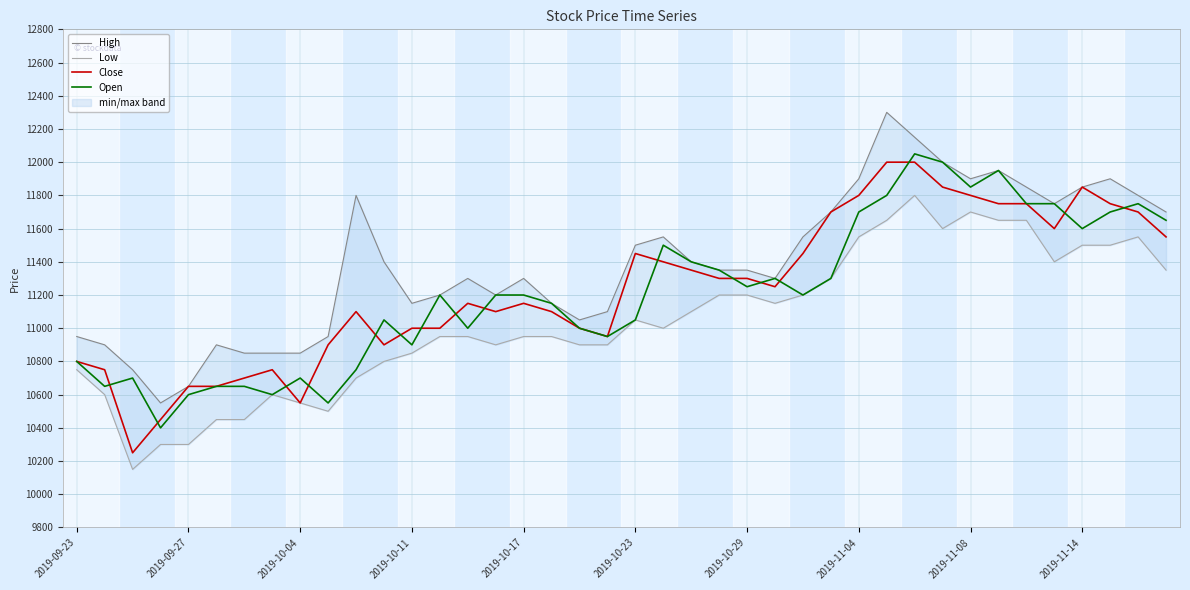

What is the lowest value of the Close series?

10250